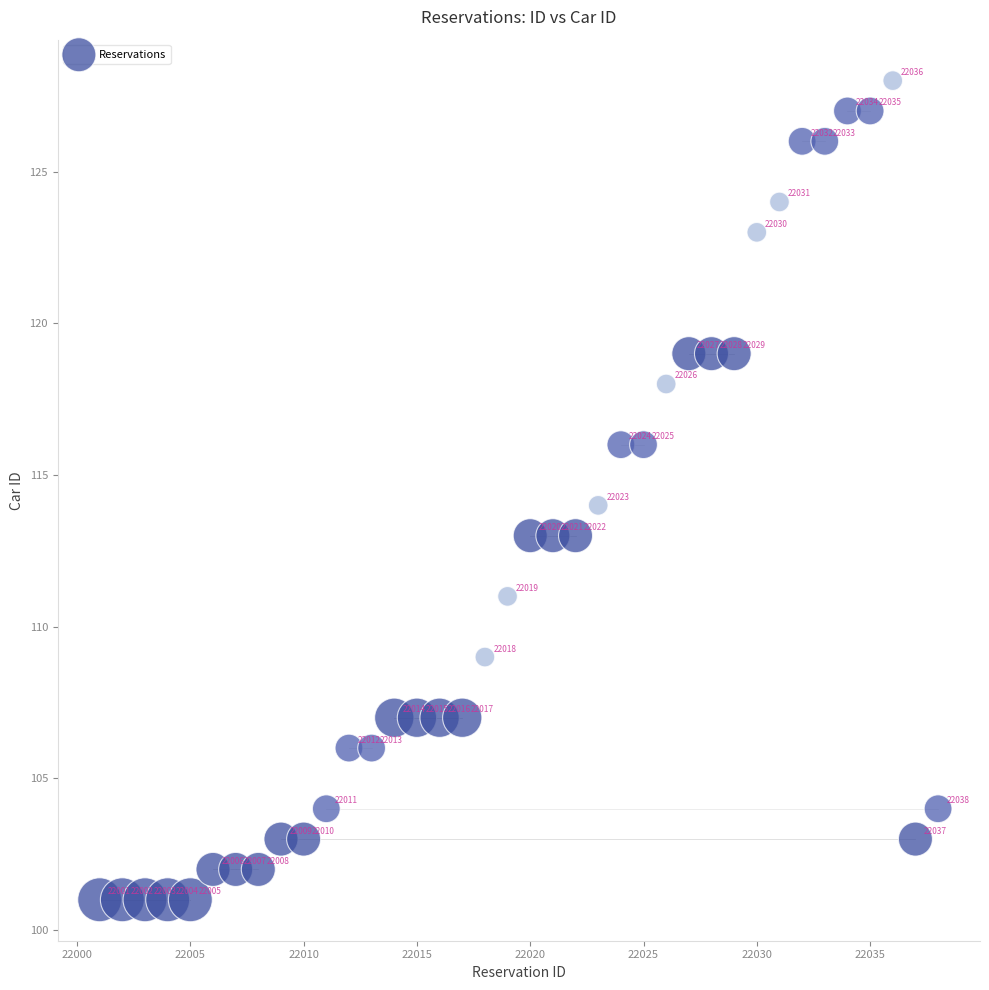

What Y value in the scatter plot is closest to 114?

114